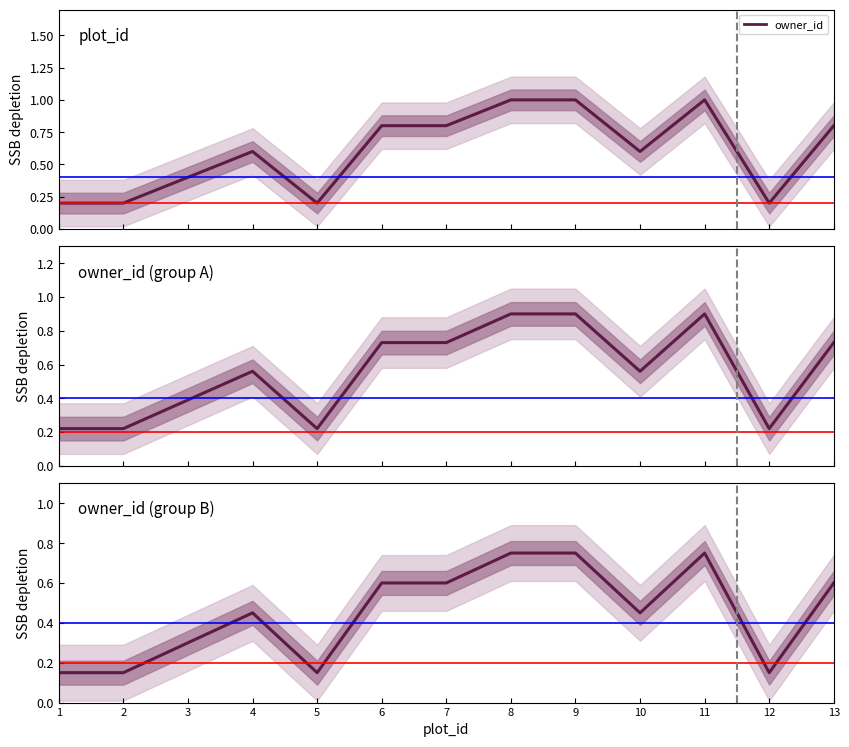

Reading right to left, transcribe all the data shown in this chart.

0.6	0.2	0.8	0.4	0.8	0.8	0.6	0.6	0.2	0.4	0.3	0.2	0.2